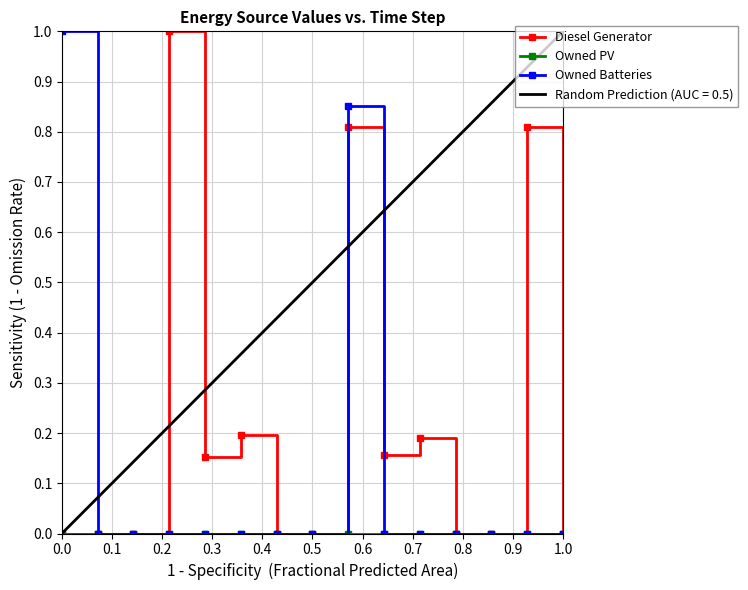

Which series has the largest total across all categories?

Diesel Generator